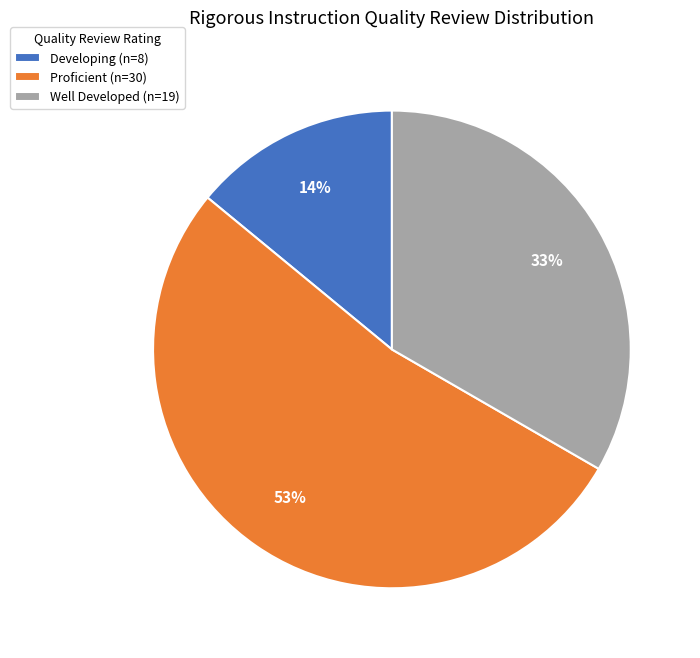

To the nearest percent, what percentage of the pie is Well Developed?

33%